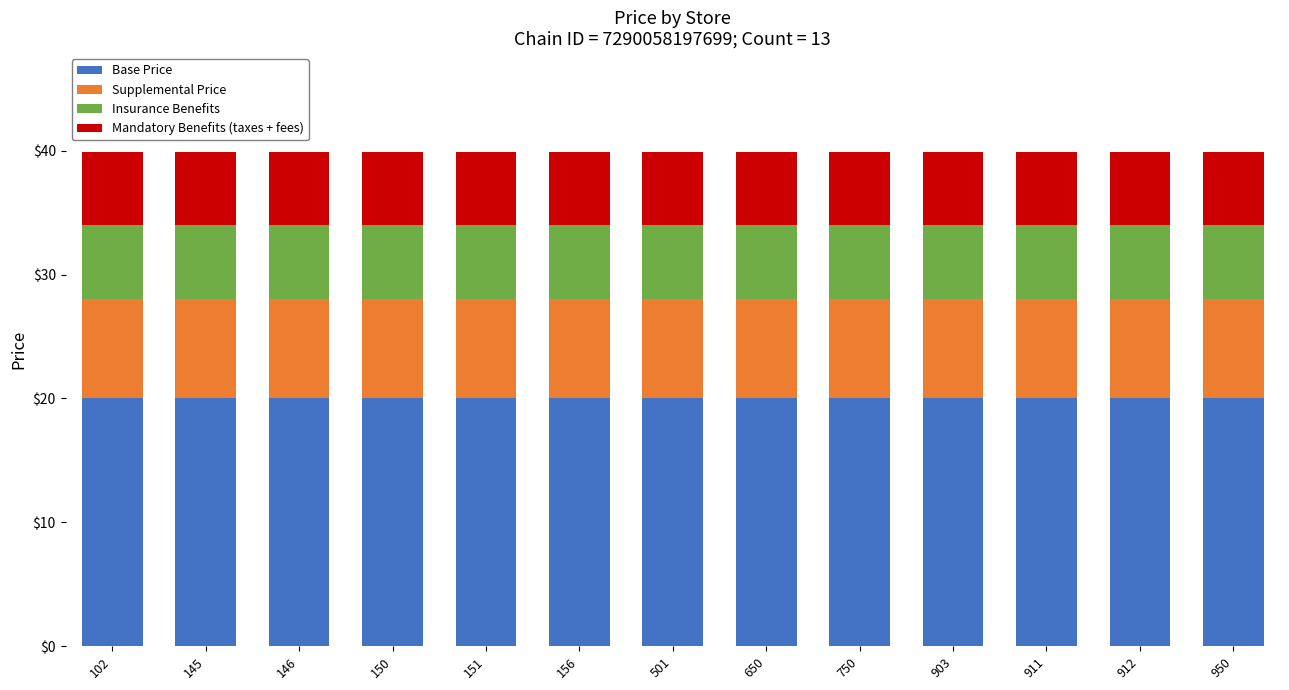

What is the minimum value for Base Price?

20.0